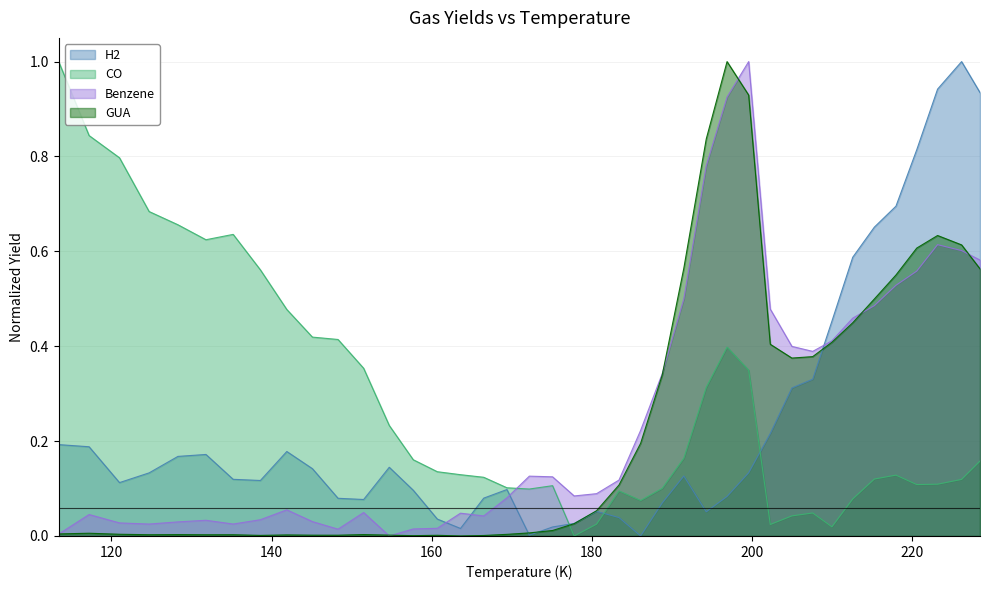

What is the maximum value for CO?

1.0